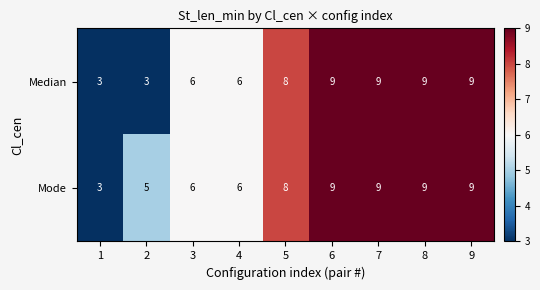

What is the total value across all series at 4?

12